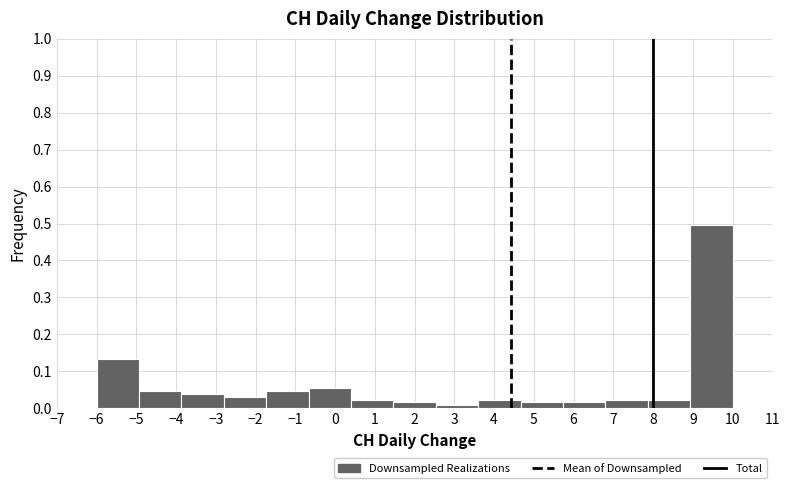

Reading left to right, list every bar in this chart as the range it spans on the x-axis followed by its height. Neither the bar edges nor the heights are printed on the chart, so give them approximately, as read against the axes.

-6.0 to -4.9: 0.13
-4.9 to -3.9: 0.05
-3.9 to -2.8: 0.04
-2.8 to -1.7: 0.03
-1.7 to -0.7: 0.05
-0.7 to 0.4: 0.06
0.4 to 1.5: 0.02
1.5 to 2.5: 0.02
2.5 to 3.6: under 0.01
3.6 to 4.7: 0.02
4.7 to 5.7: 0.02
5.7 to 6.8: 0.02
6.8 to 7.9: 0.02
7.9 to 8.9: 0.02
8.9 to 10.0: 0.50